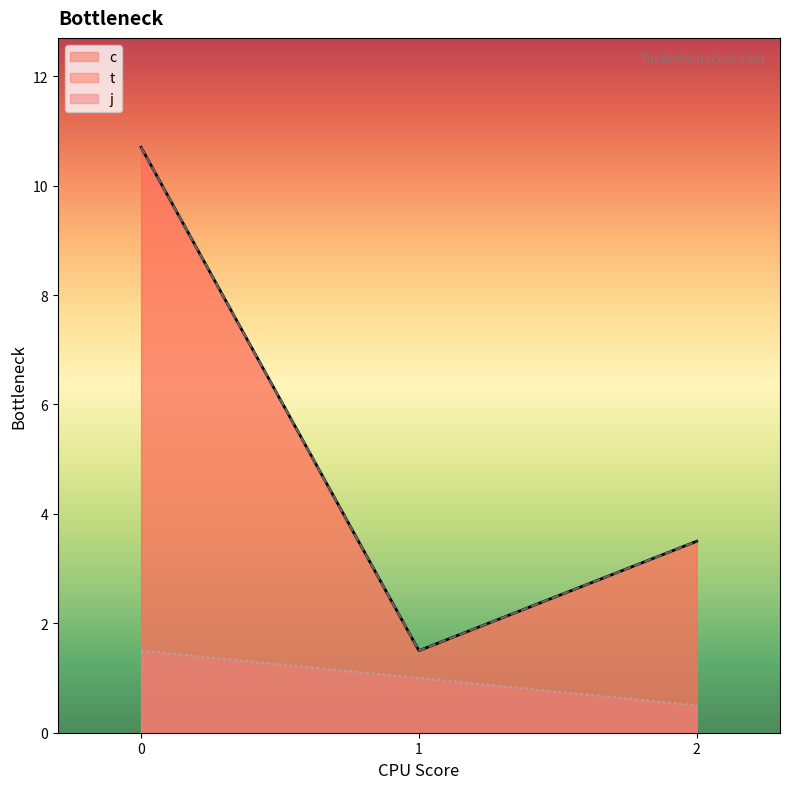

True or false: t and c cross at least once.

False